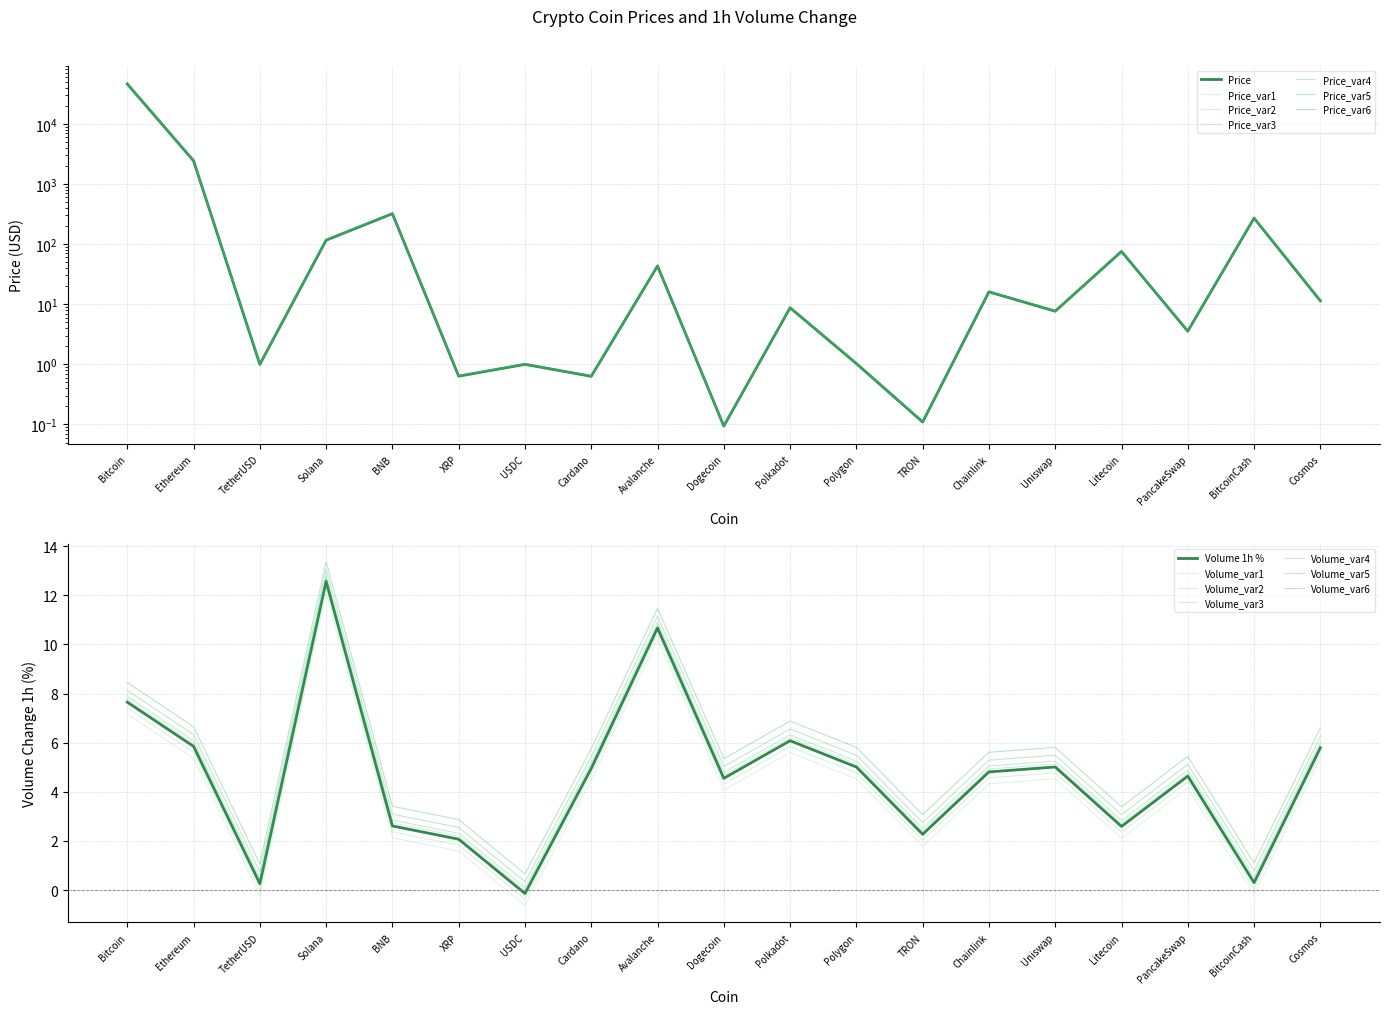

True or false: Price has more than 0 points higher than both neighbors.

True